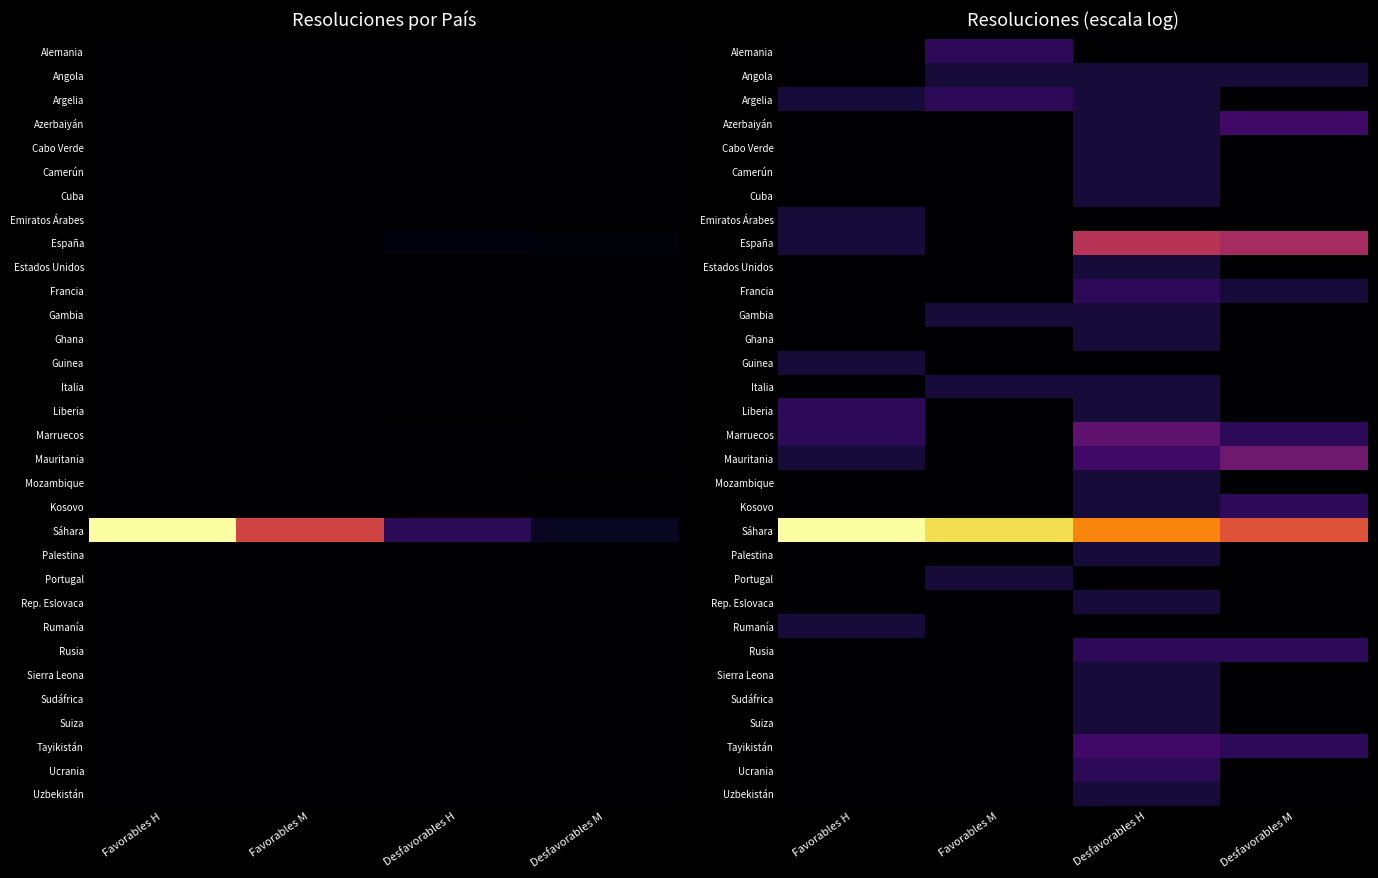

Rank the series at Desfavorables H from lowest to highest value.

Alemania, Emiratos Árabes, Guinea, Portugal, Rumanía, Angola, Argelia, Azerbaiyán, Cabo Verde, Camerún, Cuba, Estados Unidos, Gambia, Ghana, Italia, Liberia, Mozambique, Kosovo, Palestina, Rep. Eslovaca, Sierra Leona, Sudáfrica, Suiza, Uzbekistán, Francia, Rusia, Ucrania, Mauritania, Tayikistán, Marruecos, España, Sáhara